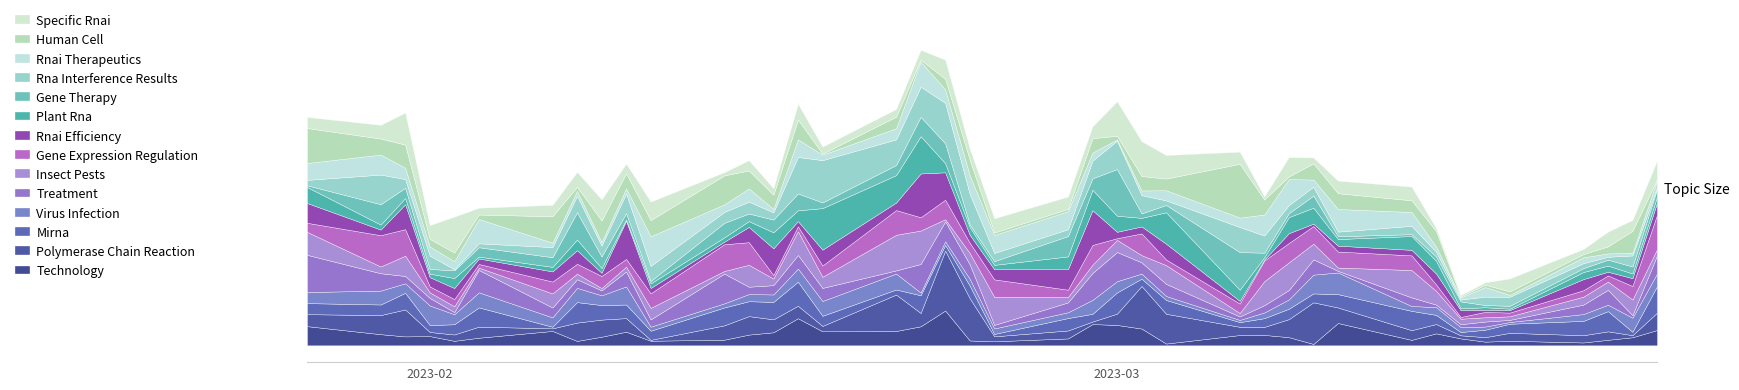

Rank the categories by value from lowest to highest.

2023-03-15, 2023-03-16, 2023-03-17, 2023-03-20, 2023-03-21, 2023-03-14, 2023-02-01, 2023-03-22, 2023-02-24, 2023-02-02, 2023-02-03, 2023-02-06, 2023-02-10, 2023-02-08, 2023-02-27, 2023-03-07, 2023-02-15, 2023-03-13, 2023-03-10, 2023-02-13, 2023-02-07, 2023-02-09, 2023-03-23, 2023-02-14, 2023-03-09, 2023-03-08, 2023-03-03, 2023-03-06, 2023-02-23, 2023-02-17, 2023-03-02, 2023-02-28, 2023-01-30, 2023-01-27, 2023-01-31, 2023-02-20, 2023-02-16, 2023-03-01, 2023-02-22, 2023-02-21